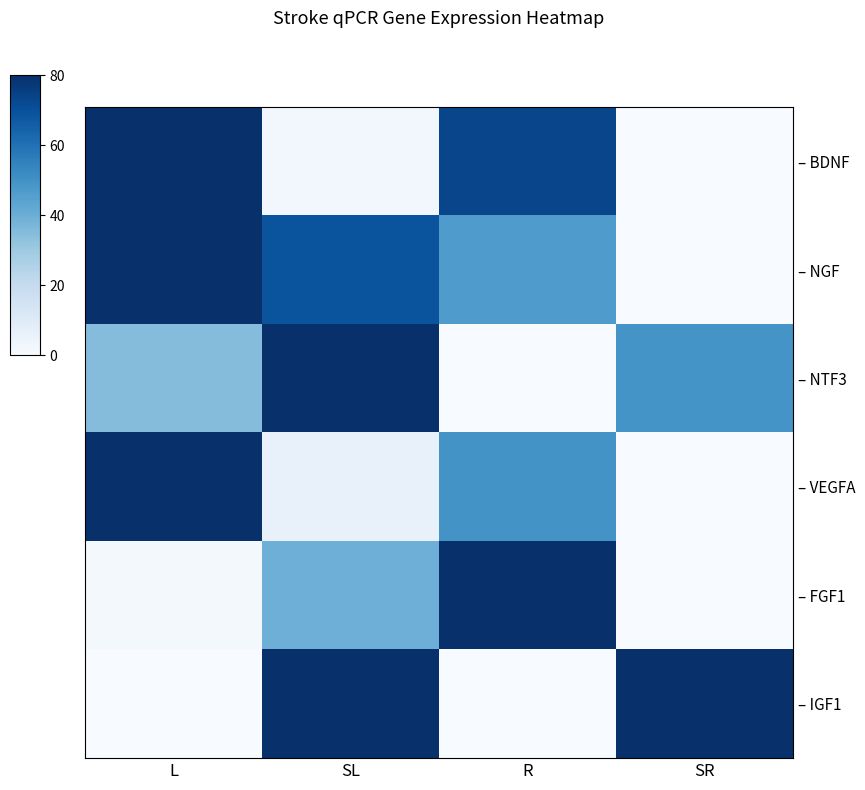

Which series has the widest spread of values?

– BDNF